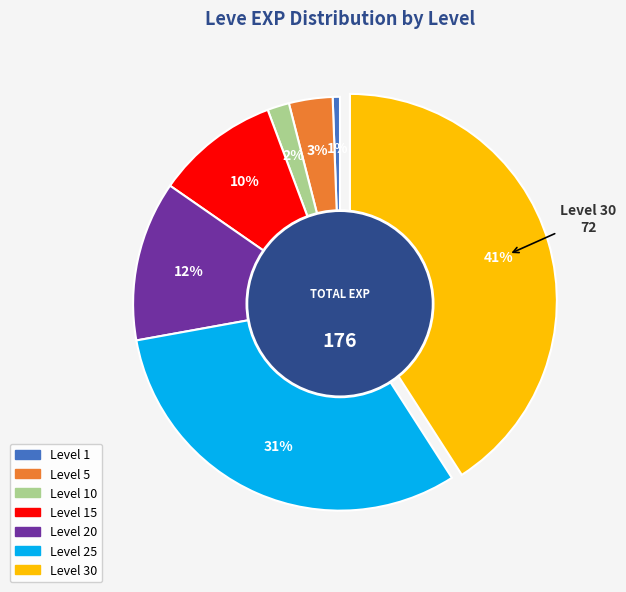

Is there any slice that represents more than half of the pie?

No